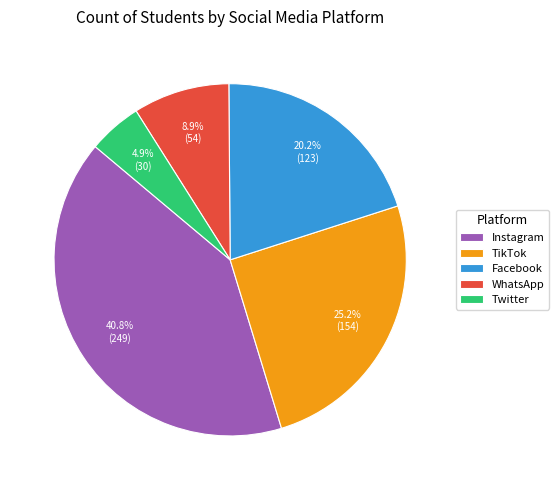

True or false: Instagram accounts for 49% of the total.

False